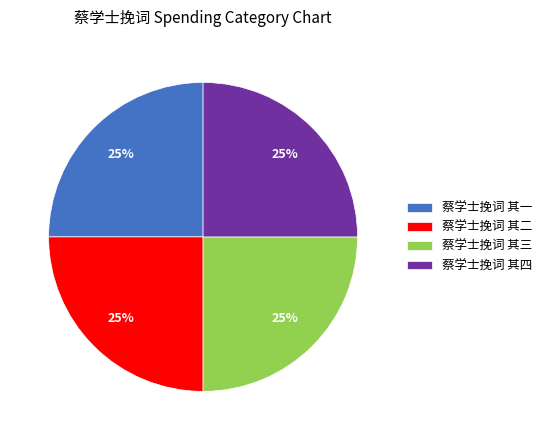

To the nearest percent, what is the average slice percentage?

25%